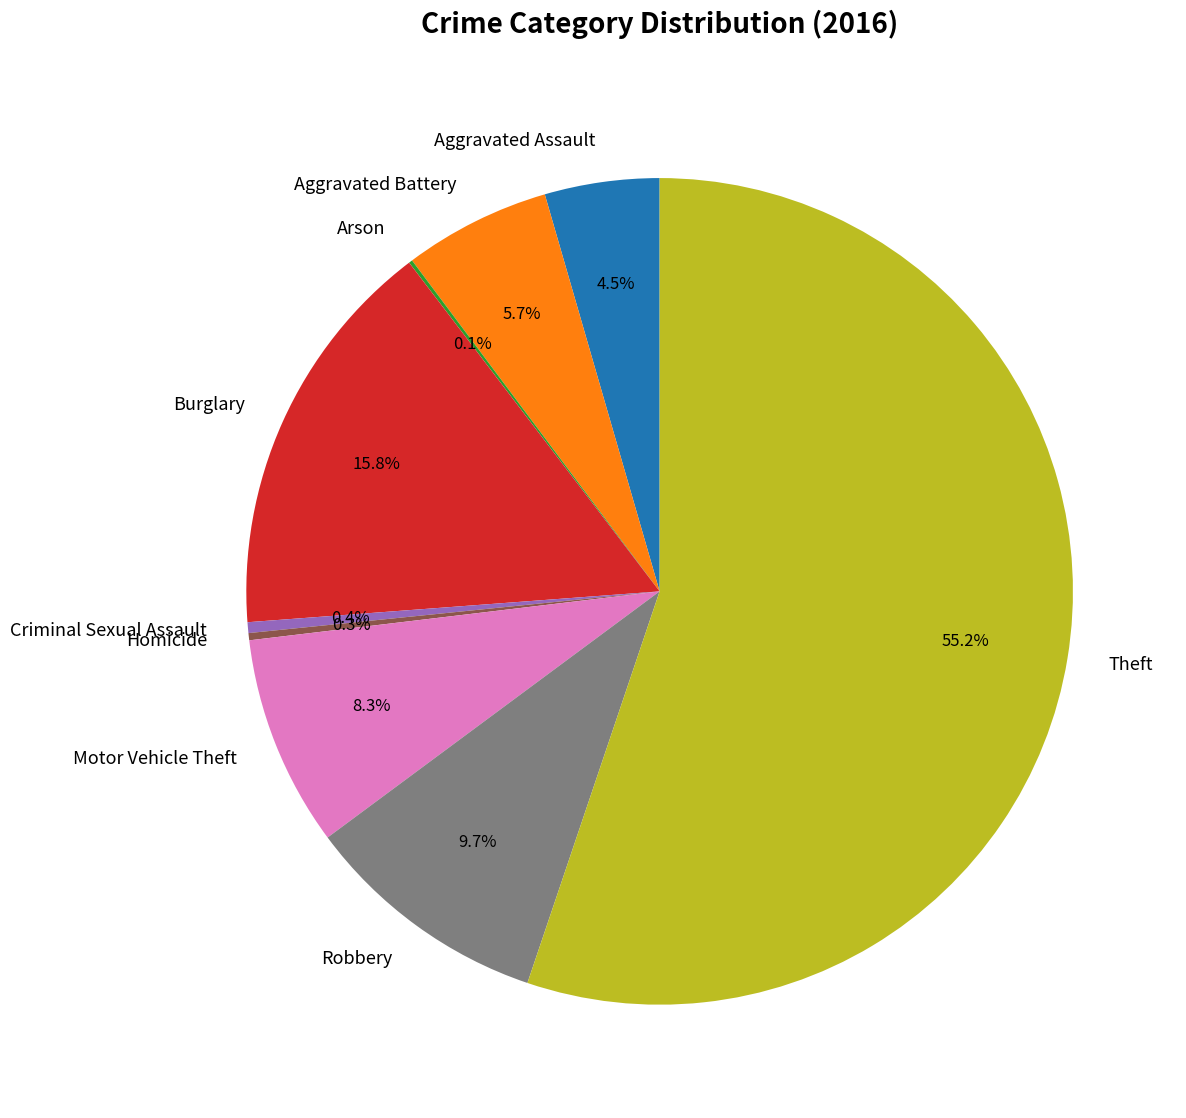

The Theft slice represents 61% of the pie. True or false?

False